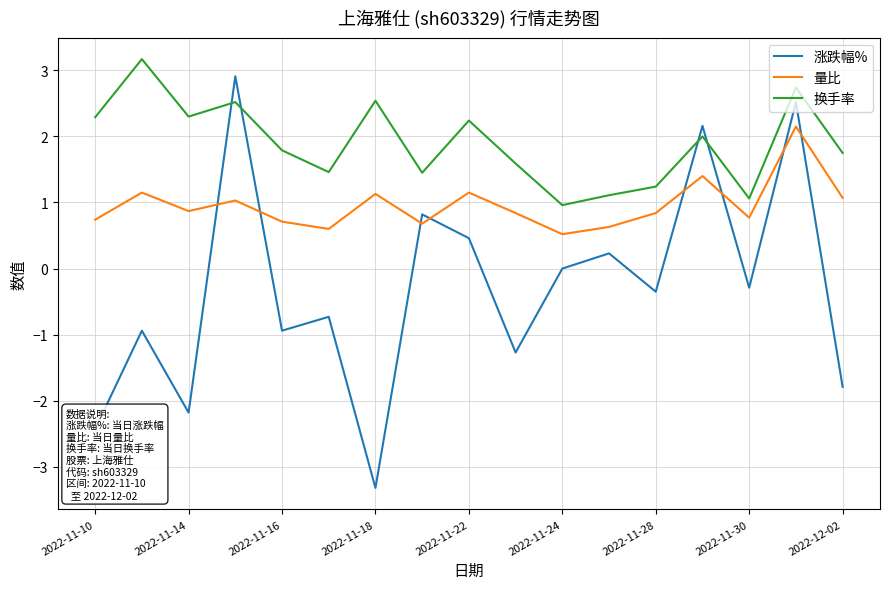

What is the minimum value for 换手率?

1.0